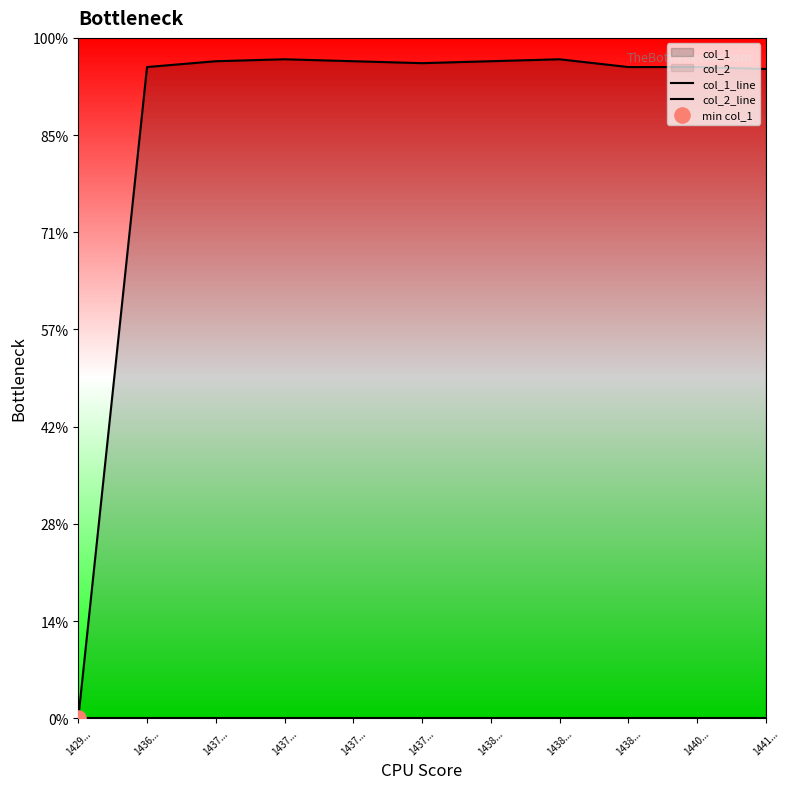

At how many categories does at least one series exceed 247?

10